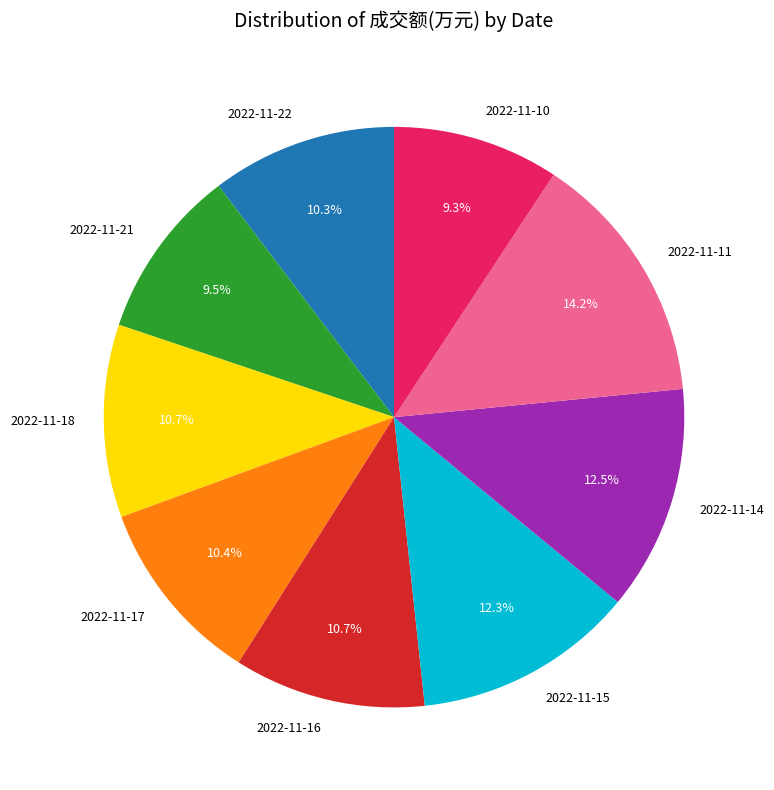

To the nearest percent, what is the difference between the largest and smallest slice percentages?

5%